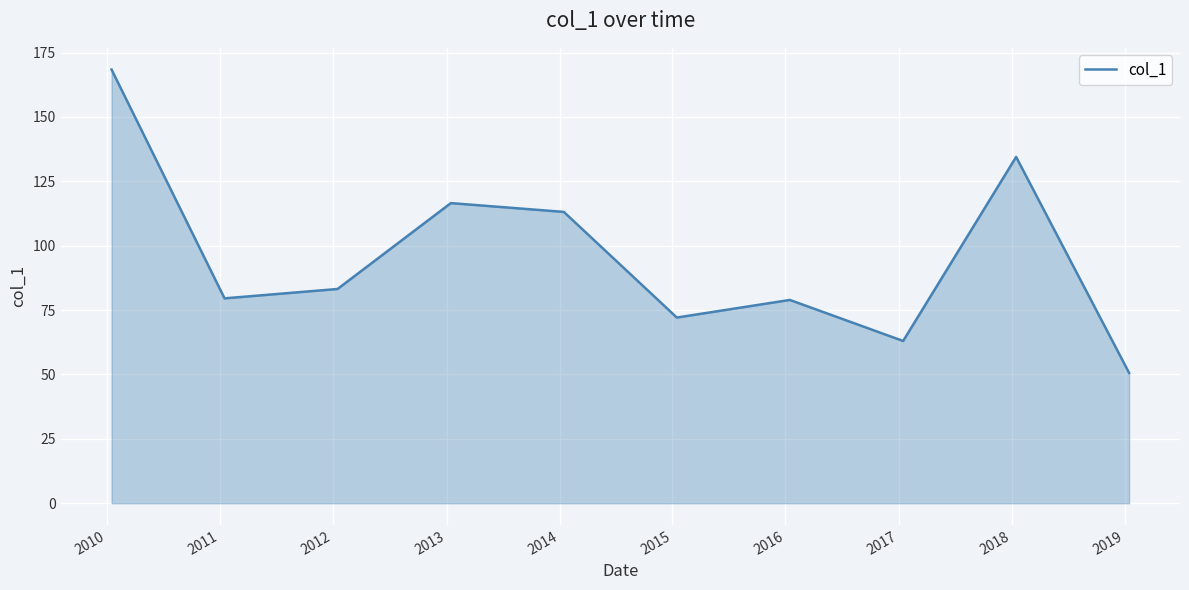

What is the greatest value displayed?

168.4